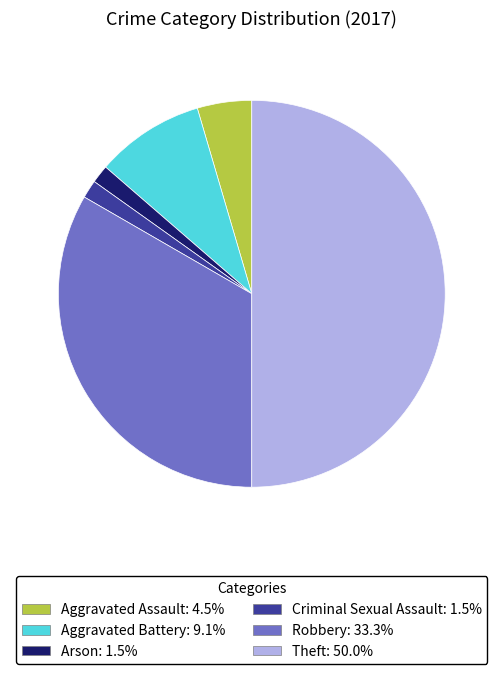

Combined, do Robbery and Aggravated Battery account for over 50%?

No